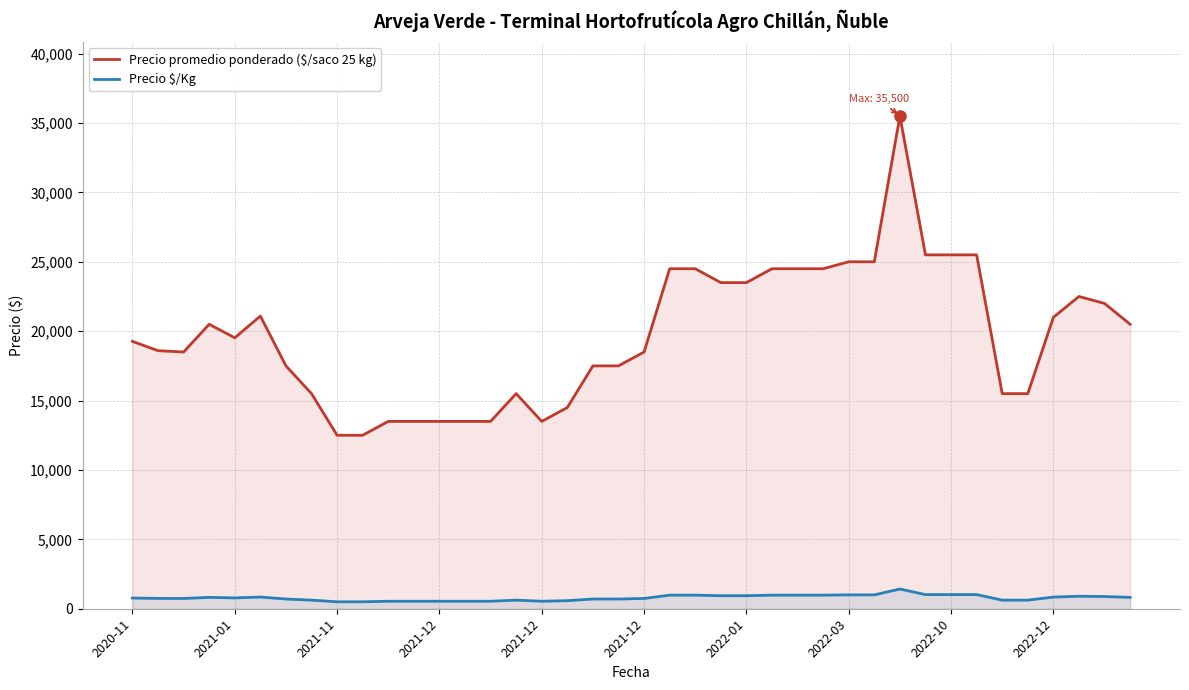

What is the value of the Precio promedio ponderado ($/saco 25 kg) point at the 25th from the left?

23500